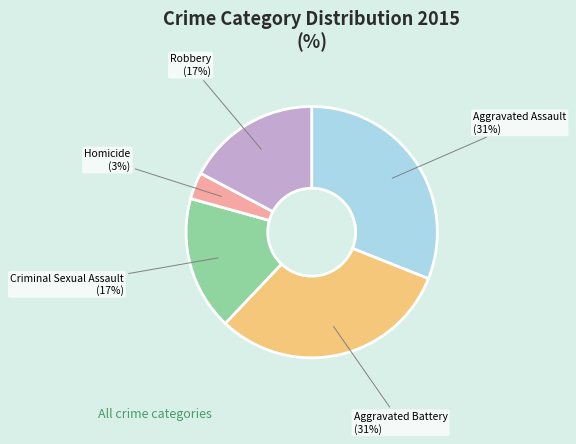

Which slice is the smallest?

Homicide